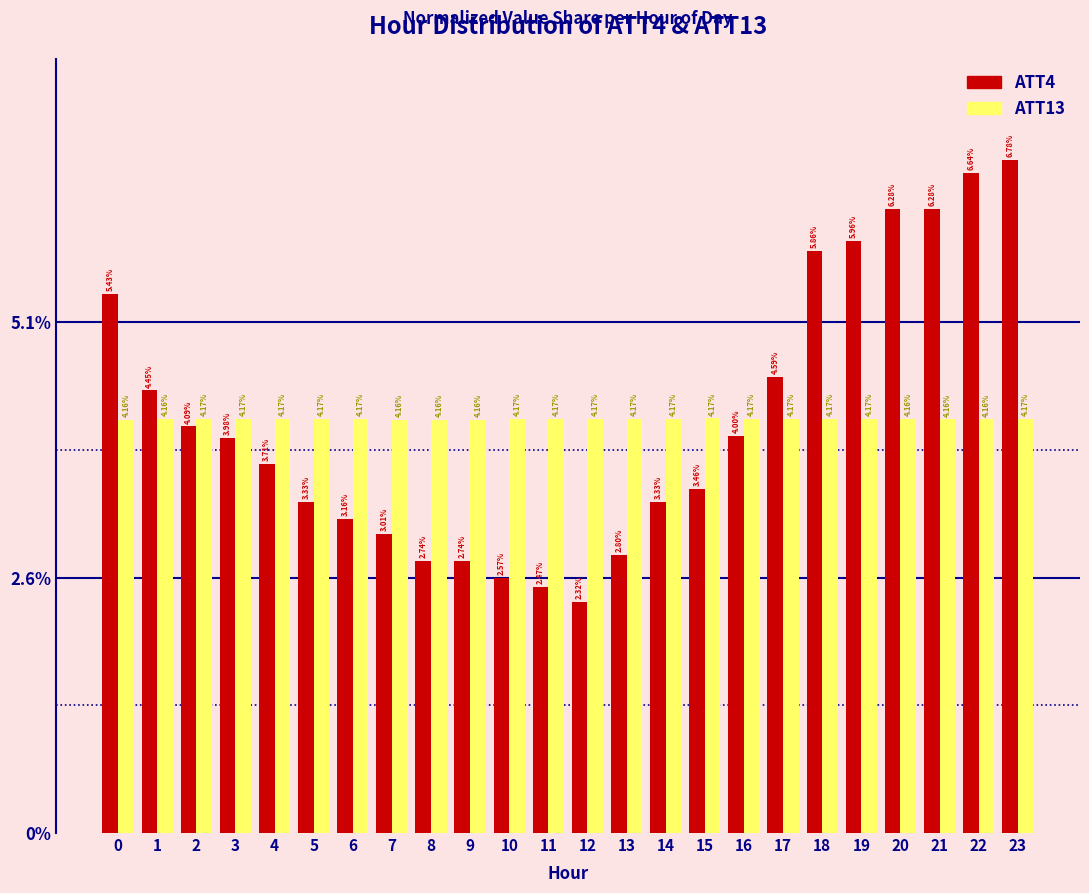

Which series changed the most between 19 and 20?

ATT4